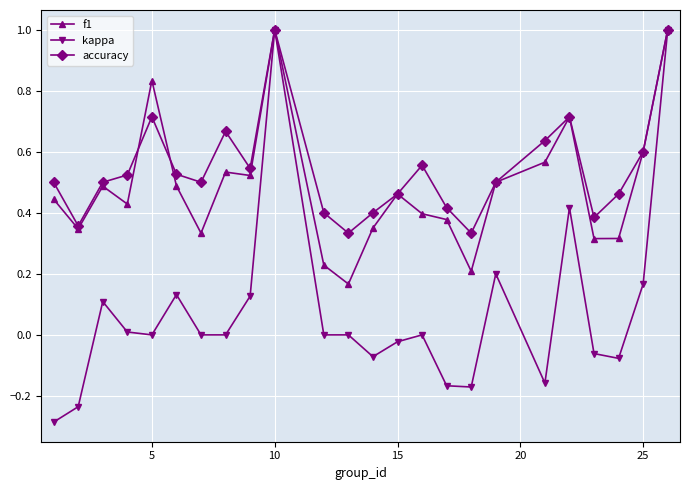

What is the sum of all f1 values?

11.6